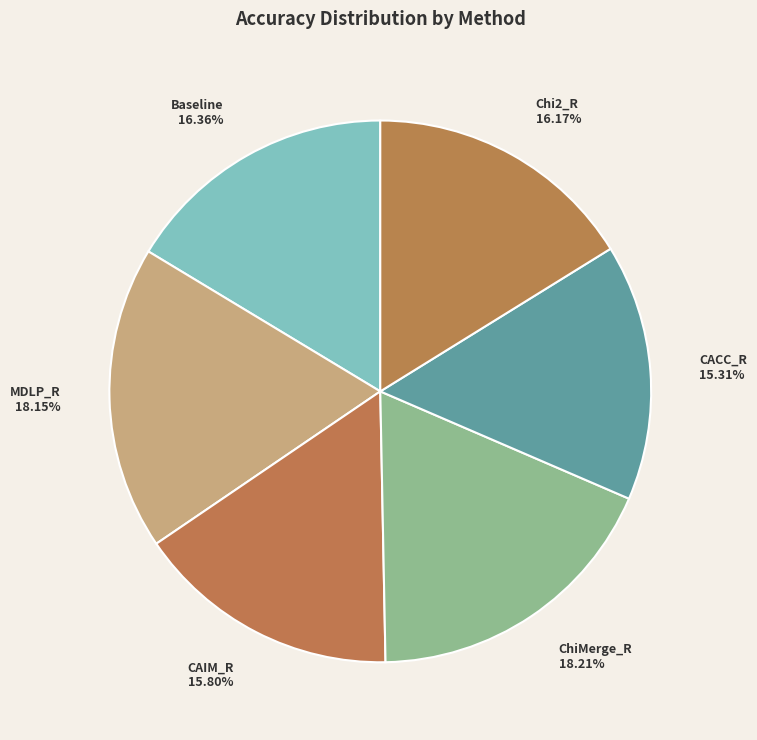

To the nearest percent, what is the combined percentage of CACC_R and MDLP_R?

33%